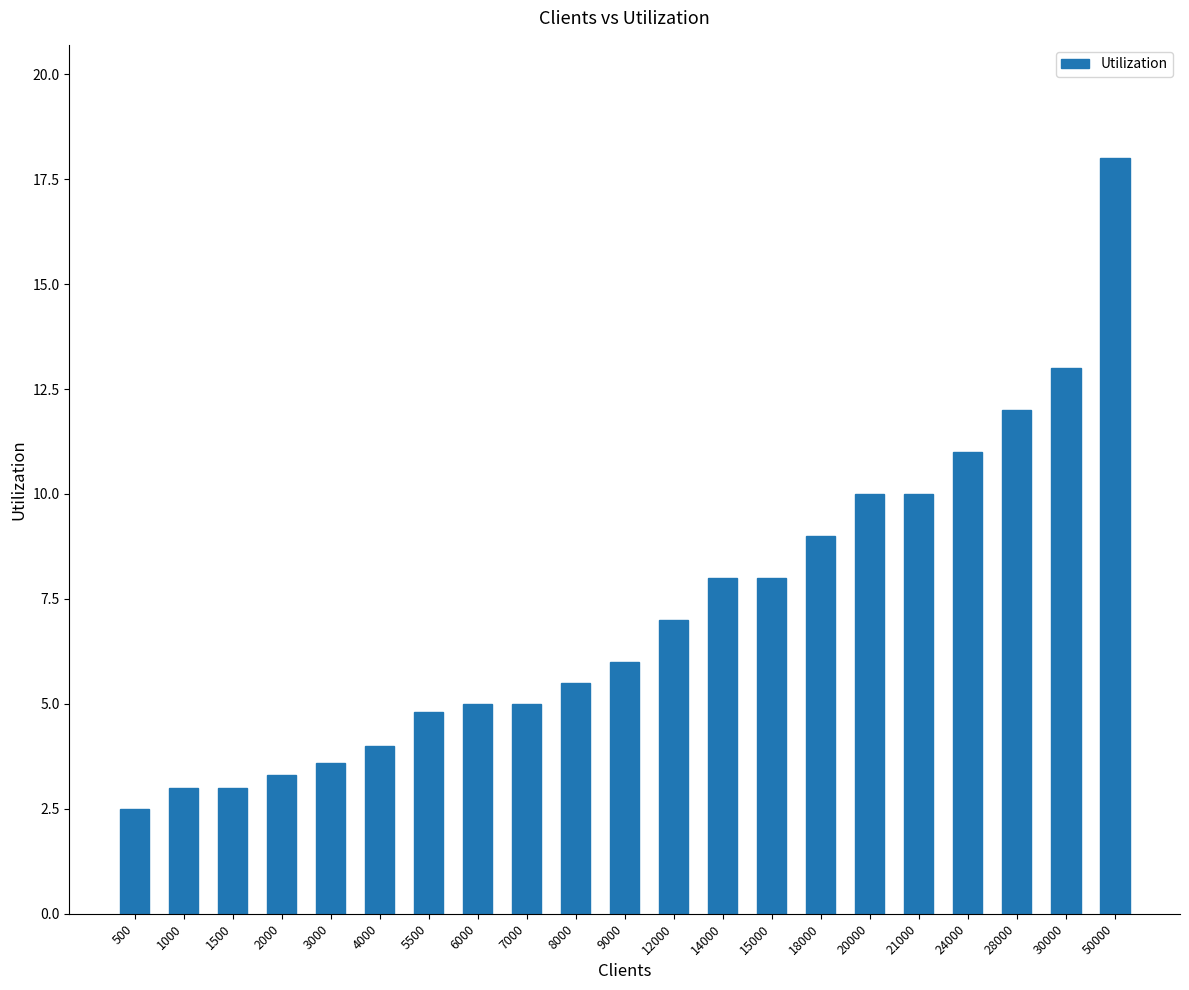

What value does the data have at 1000?

3.0